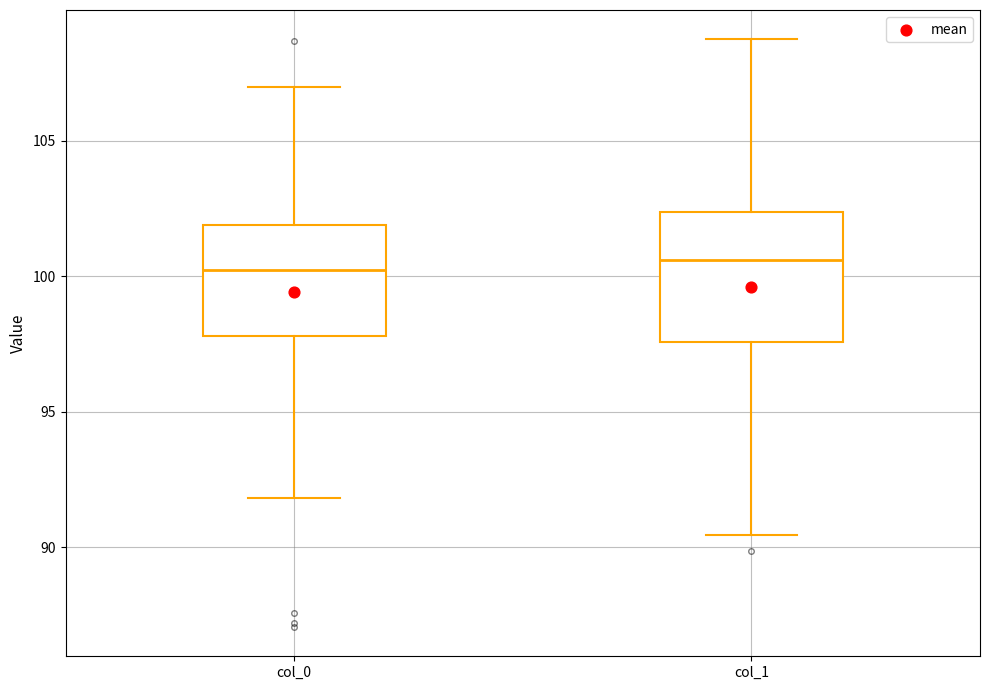

Reading left to right, read every box against the y-axis: the position of its median line, the range the box covers, and the ends of its whiskers. The values are not printed on the chart, so give them approximately, as read against the axis.

col_0: median 100.0, box 98.0 to 102.0, whiskers 92.0 to 107.0
col_1: median 100.5, box 97.5 to 102.5, whiskers 90.5 to 108.5